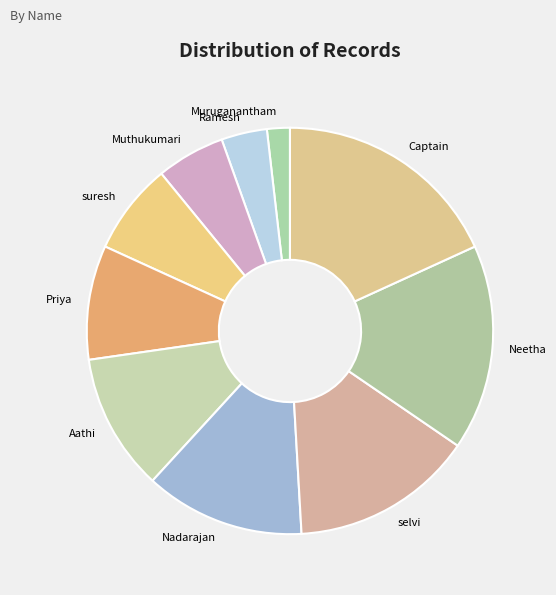

Rank the categories by value from lowest to highest.

Muruganantham, Ramesh, Muthukumari, suresh, Priya, Aathi, Nadarajan, selvi, Neetha, Captain